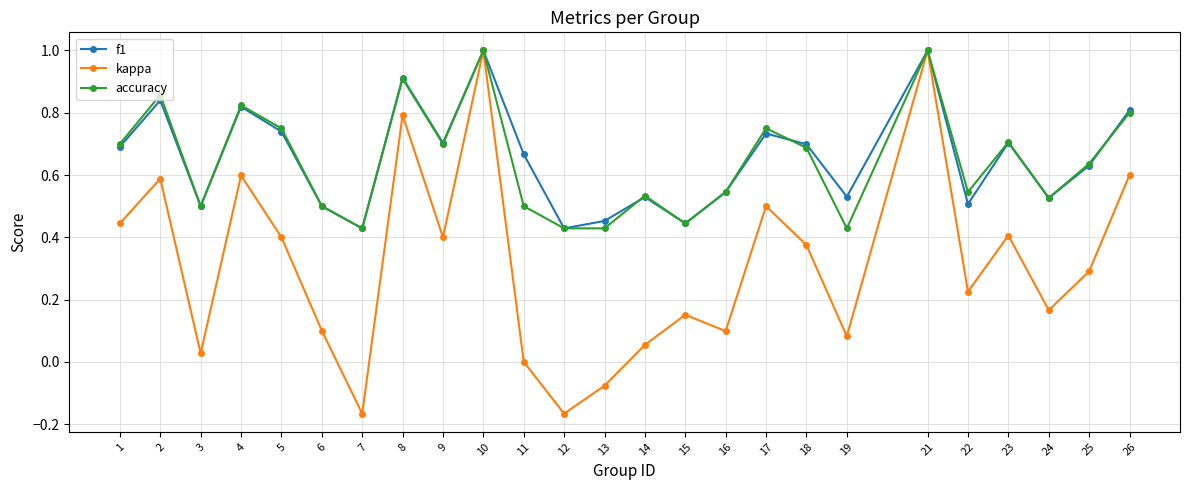

What is the sum of all accuracy values?

16.1